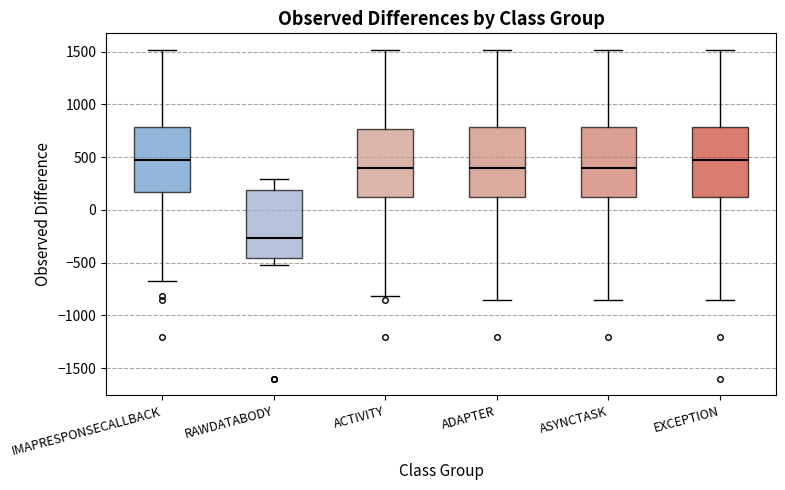

Reading left to right, read every box against the y-axis: the position of its median line, the range the box covers, and the ends of its whiskers. The values are not printed on the chart, so give them approximately, as read against the axis.

IMAPRESPONSECALLBACK: median 450, box 150 to 800, whiskers -700 to 1500
RAWDATABODY: median -250, box -450 to 200, whiskers -500 to 300
ACTIVITY: median 400, box 100 to 750, whiskers -800 to 1500
ADAPTER: median 400, box 100 to 800, whiskers -850 to 1500
ASYNCTASK: median 400, box 100 to 800, whiskers -850 to 1500
EXCEPTION: median 450, box 100 to 800, whiskers -850 to 1500